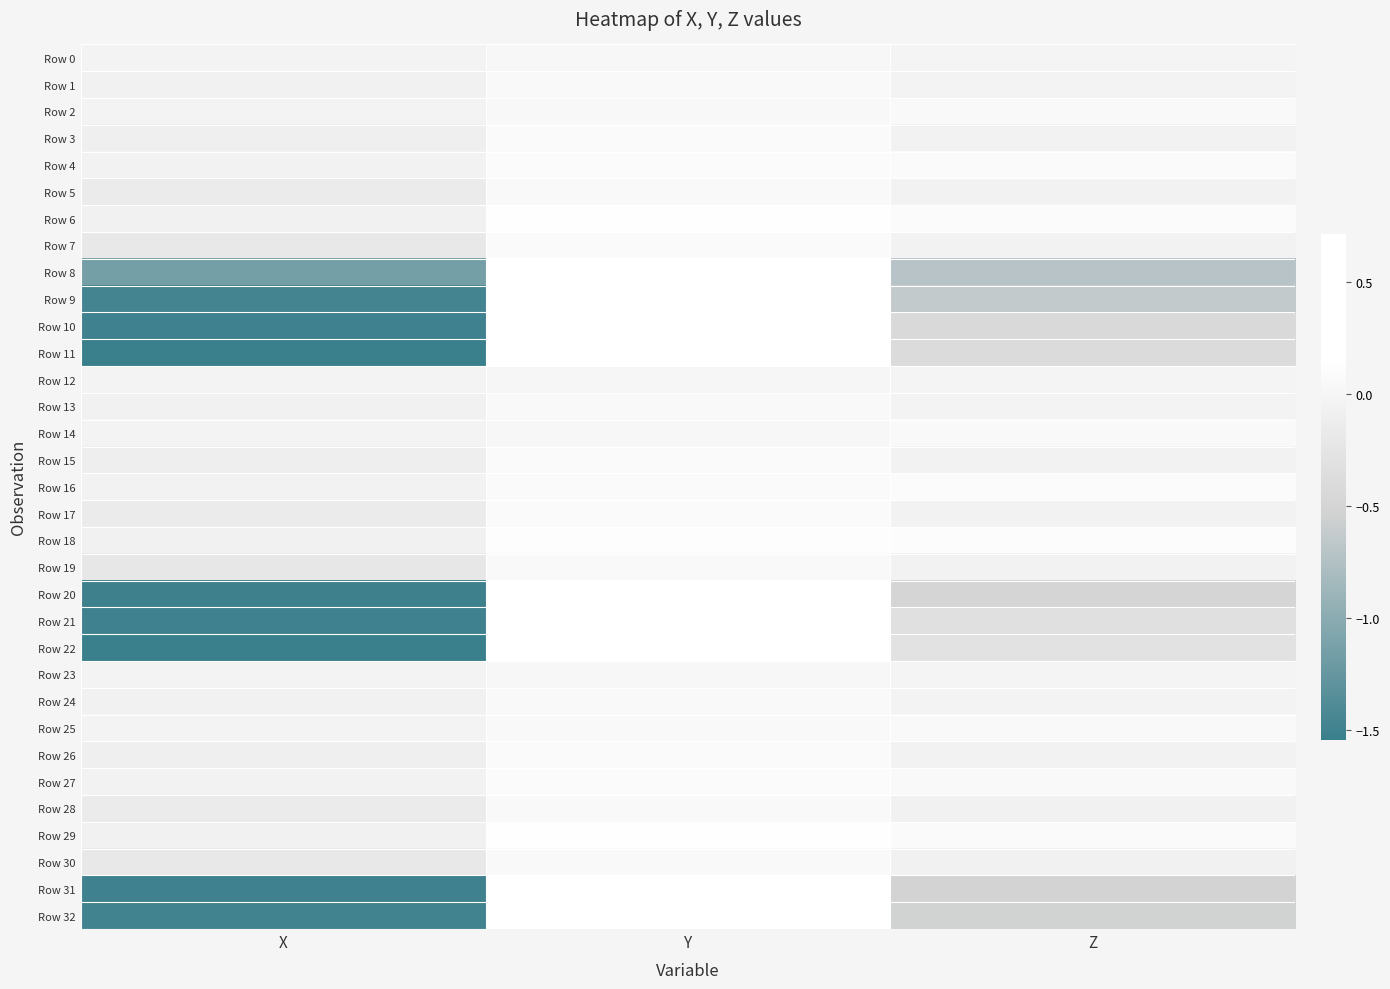

Reading left to right, extract all data points from this chart.

Row 0: X=-0.0	Y=0.0	Z=-0.0
Row 1: X=-0.1	Y=0.1	Z=-0.0
Row 2: X=-0.0	Y=0.1	Z=0.1
Row 3: X=-0.1	Y=0.1	Z=-0.0
Row 4: X=-0.0	Y=0.1	Z=0.1
Row 5: X=-0.2	Y=0.1	Z=-0.0
Row 6: X=-0.1	Y=0.1	Z=0.1
Row 7: X=-0.2	Y=0.1	Z=-0.0
Row 8: X=-1.1	Y=0.7	Z=-0.7
Row 9: X=-1.5	Y=0.3	Z=-0.6
Row 10: X=-1.5	Y=0.6	Z=-0.4
Row 11: X=-1.5	Y=0.6	Z=-0.4
Row 12: X=-0.0	Y=0.0	Z=-0.0
Row 13: X=-0.1	Y=0.1	Z=-0.0
Row 14: X=-0.0	Y=0.0	Z=0.1
Row 15: X=-0.1	Y=0.1	Z=-0.0
Row 16: X=-0.0	Y=0.1	Z=0.1
Row 17: X=-0.2	Y=0.1	Z=-0.0
Row 18: X=-0.1	Y=0.1	Z=0.1
Row 19: X=-0.2	Y=0.1	Z=-0.0
Row 20: X=-1.5	Y=0.3	Z=-0.5
Row 21: X=-1.5	Y=0.6	Z=-0.3
Row 22: X=-1.5	Y=0.7	Z=-0.3
Row 23: X=-0.0	Y=0.0	Z=-0.0
Row 24: X=-0.1	Y=0.1	Z=-0.0
Row 25: X=-0.0	Y=0.1	Z=0.1
Row 26: X=-0.1	Y=0.1	Z=-0.0
Row 27: X=-0.0	Y=0.1	Z=0.1
Row 28: X=-0.2	Y=0.1	Z=-0.1
Row 29: X=-0.1	Y=0.1	Z=0.1
Row 30: X=-0.2	Y=0.1	Z=-0.1
Row 31: X=-1.5	Y=0.5	Z=-0.5
Row 32: X=-1.5	Y=0.6	Z=-0.5